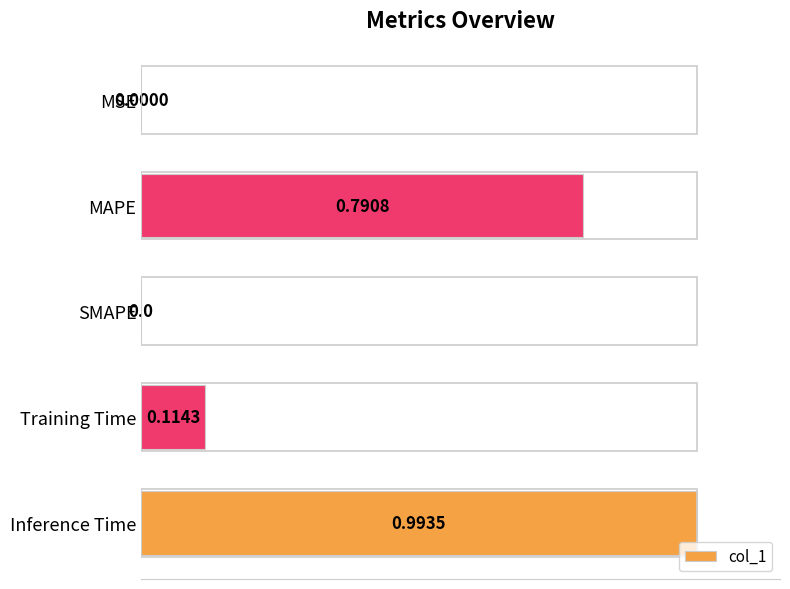

Which label corresponds to the largest value in the chart?

Inference Time